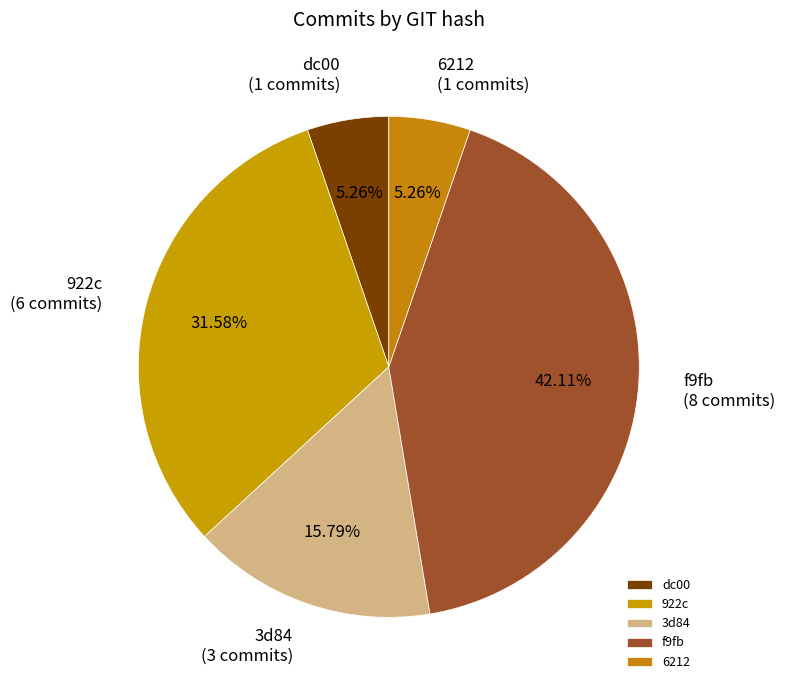

To the nearest percent, what is the average slice percentage?

20%